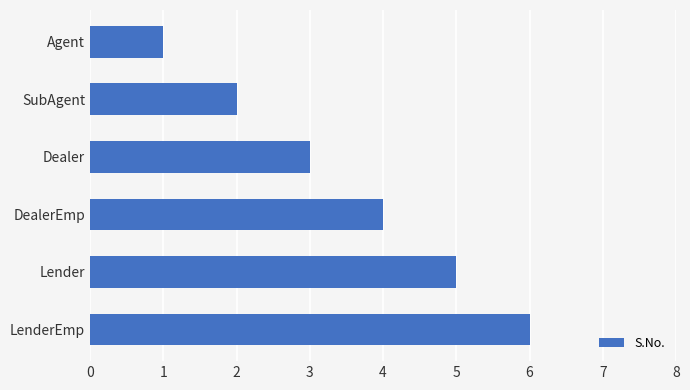

What position from the bottom is Agent?

6